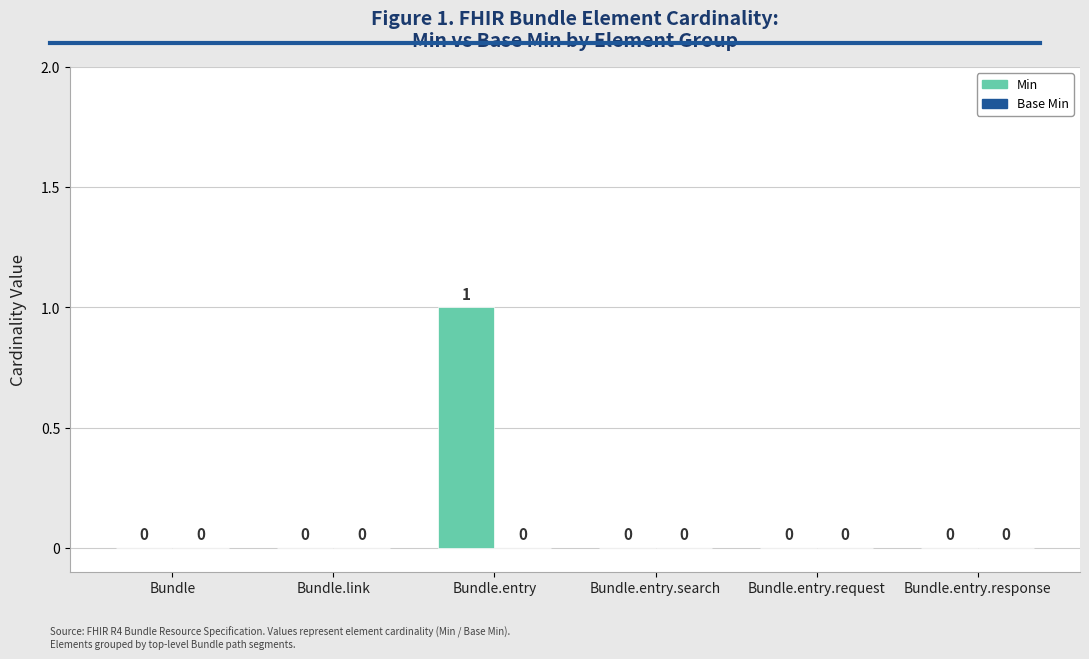

Which has a higher value, Bundle.entry.search or Bundle.entry?

Bundle.entry